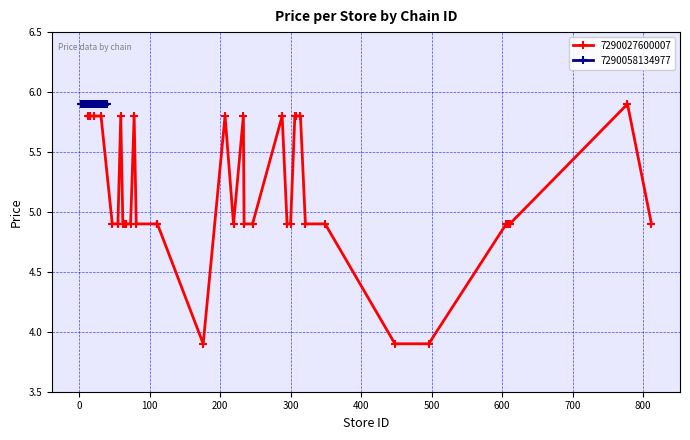

True or false: 7290027600007 has more than 0 interior local peaks.

True